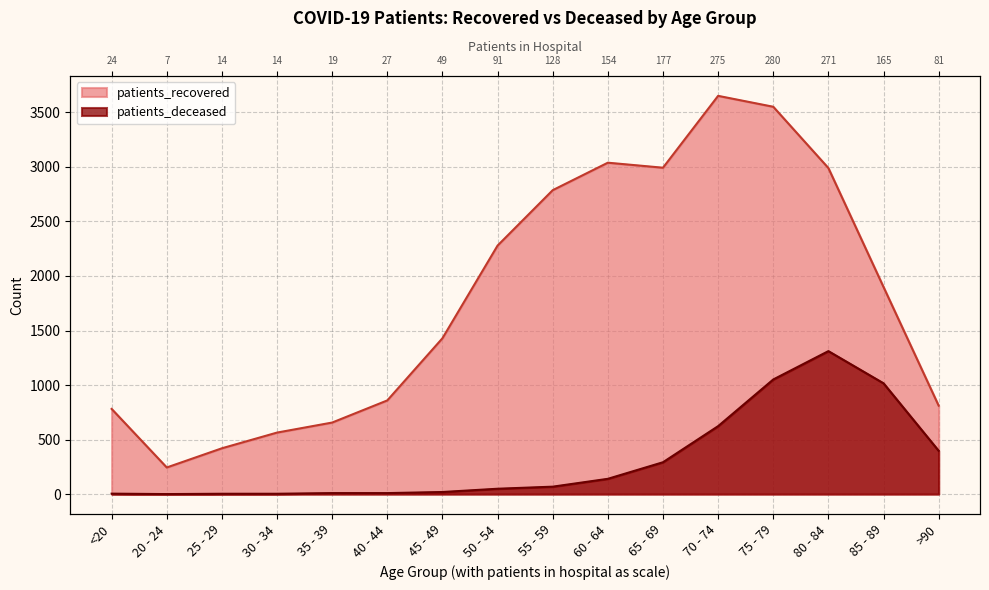

True or false: patients_recovered and patients_deceased cross at least once.

False